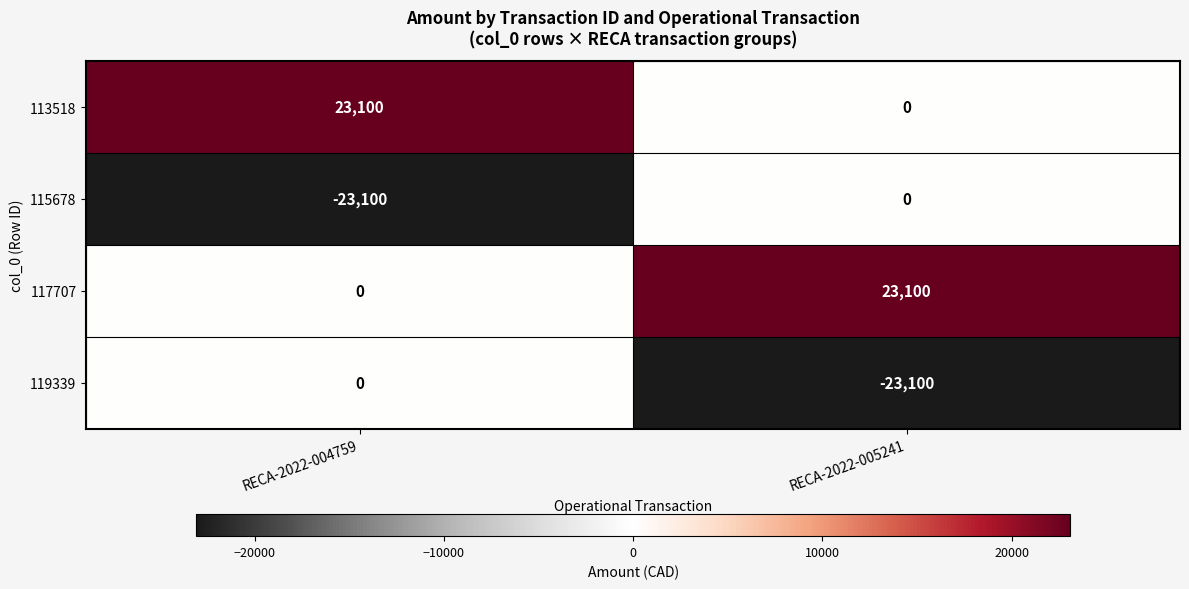

How many data points does each series have?

2